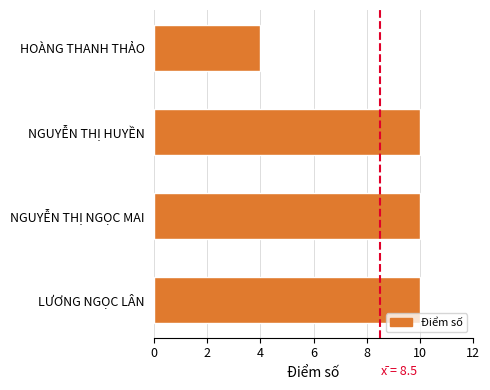

Reading top to bottom, list all the values displayed in this chart.

4	10	10	10